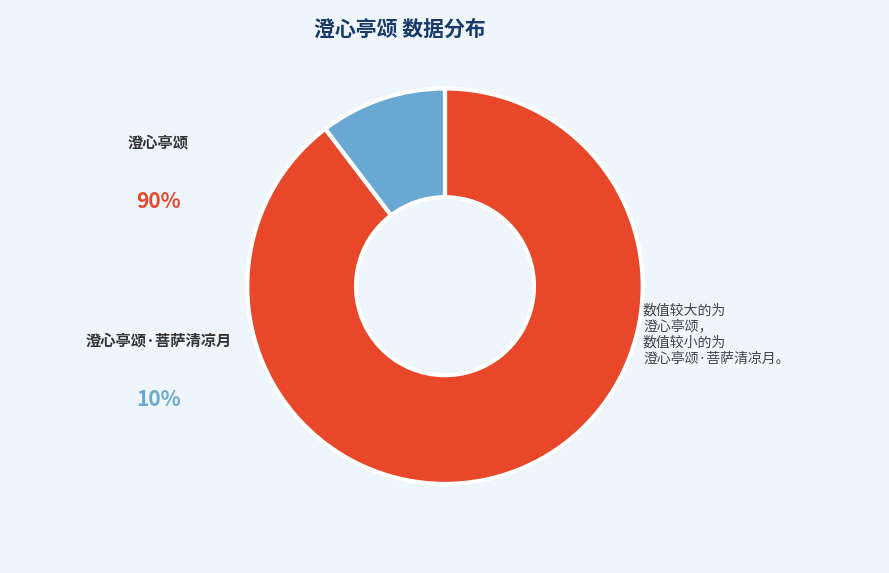

To the nearest percent, what percentage of the pie is 澄心亭颂·菩萨清凉月?

10%